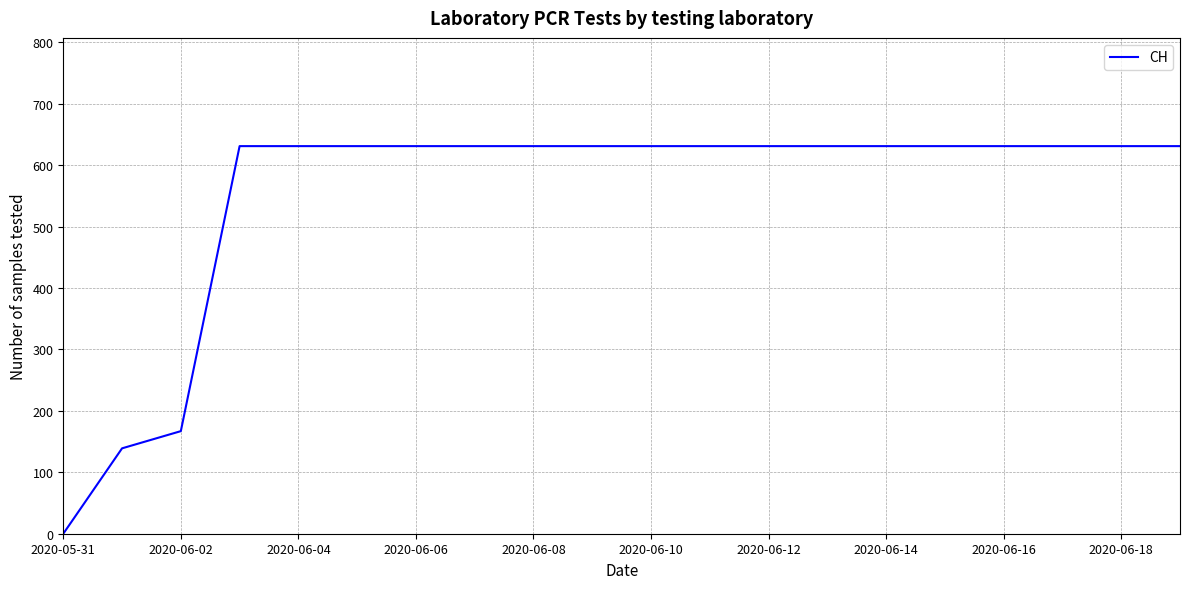

How many lines are shown in the chart?

1